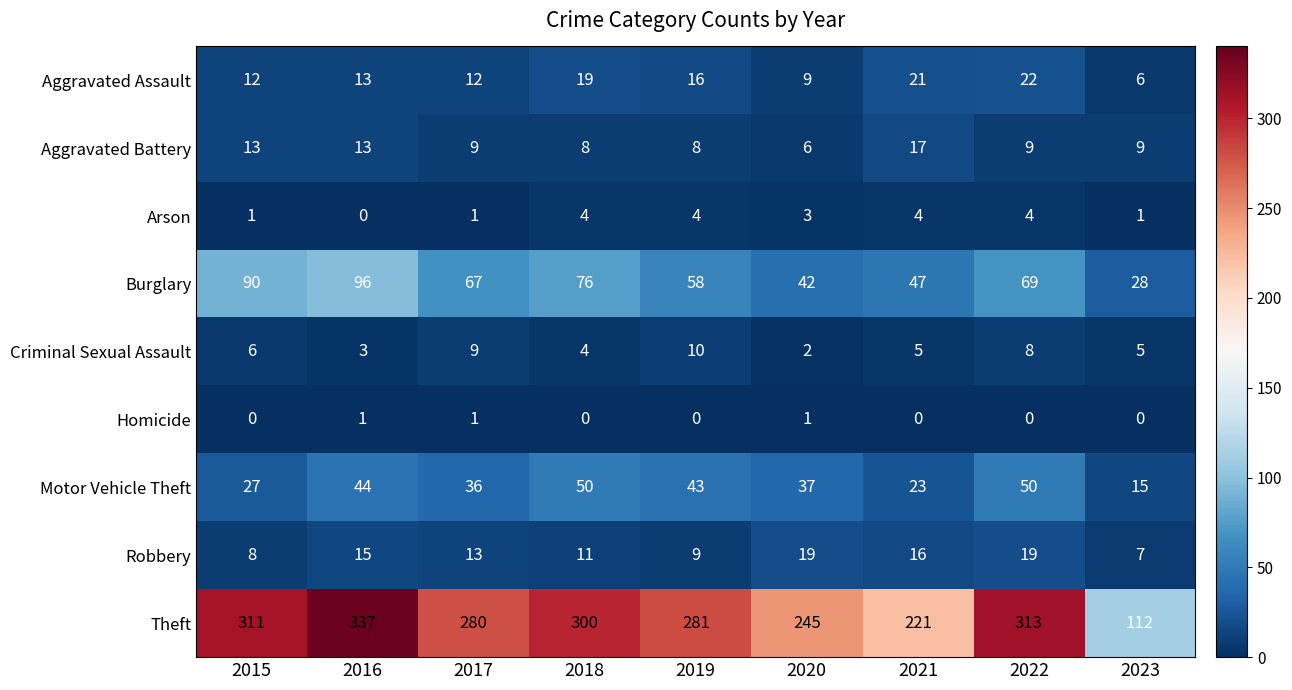

What is the average value of the Robbery series?

13